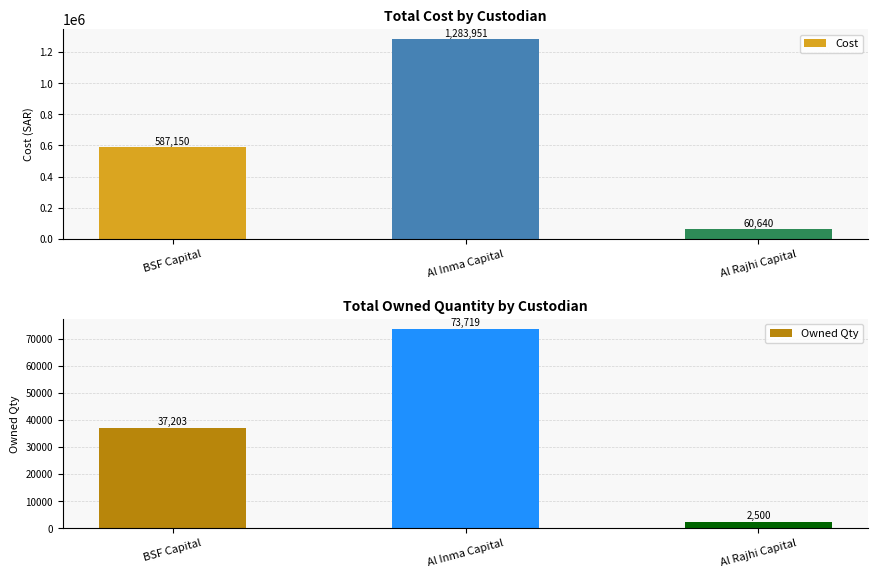

Is it true that Owned Qty equals 19872.2 at Al Inma Capital?

False